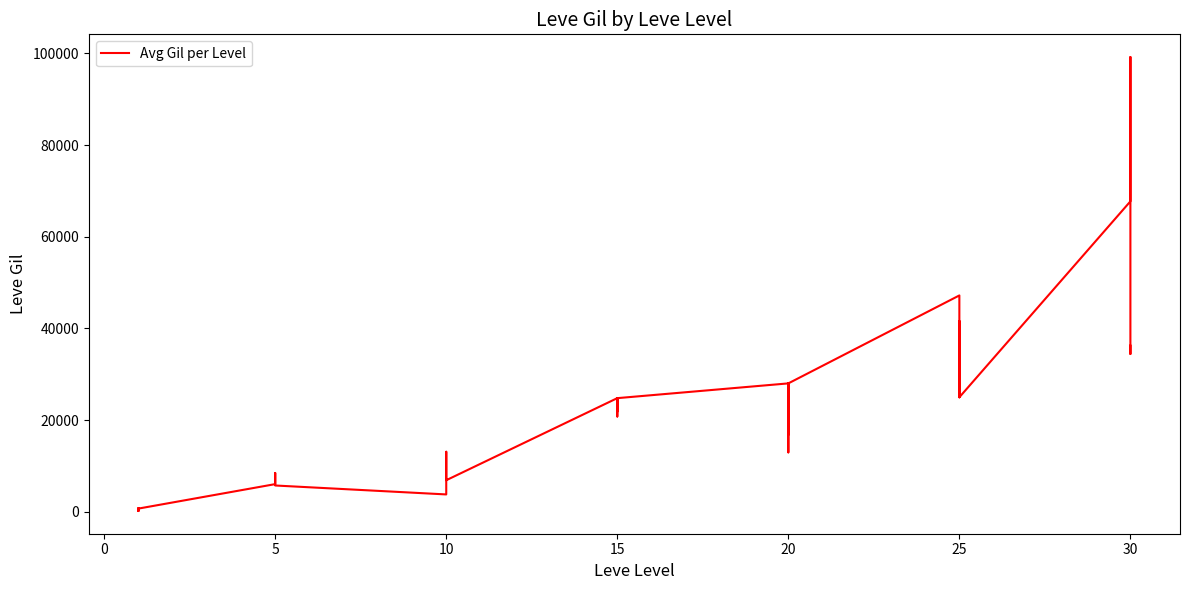

Which has a higher value, 28 or 15?

28